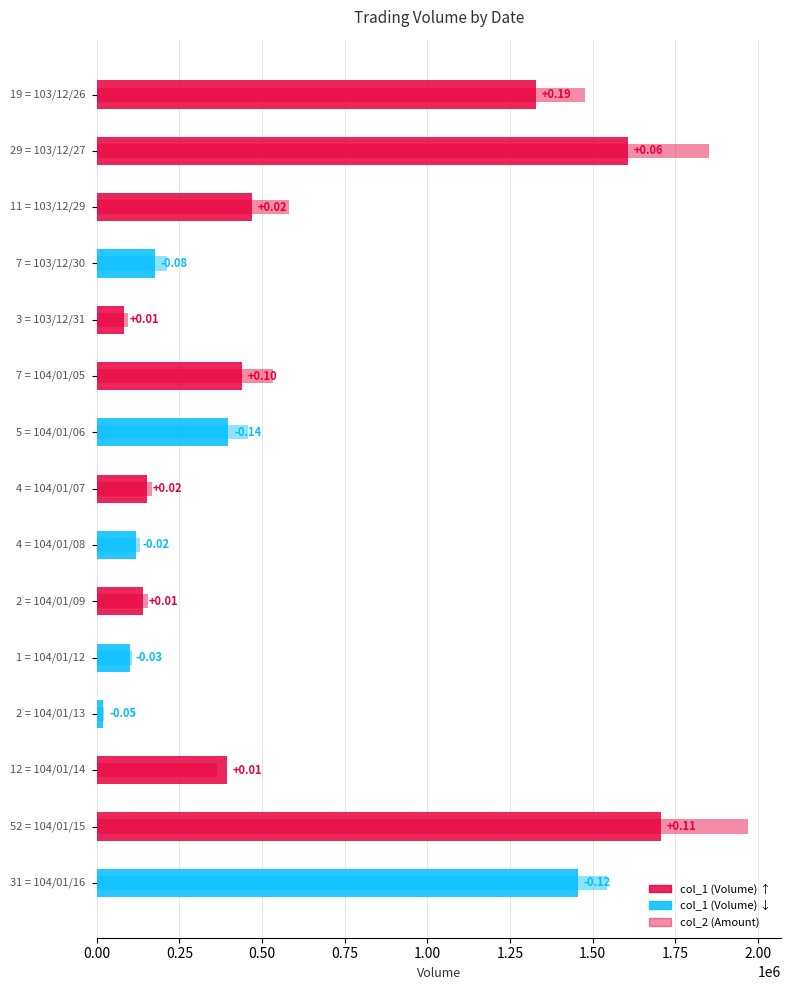

How many bars are there in each group?

2